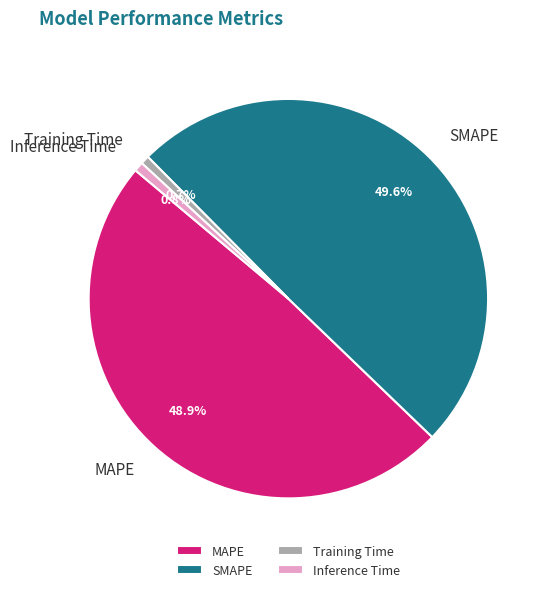

Which slice is the largest?

SMAPE